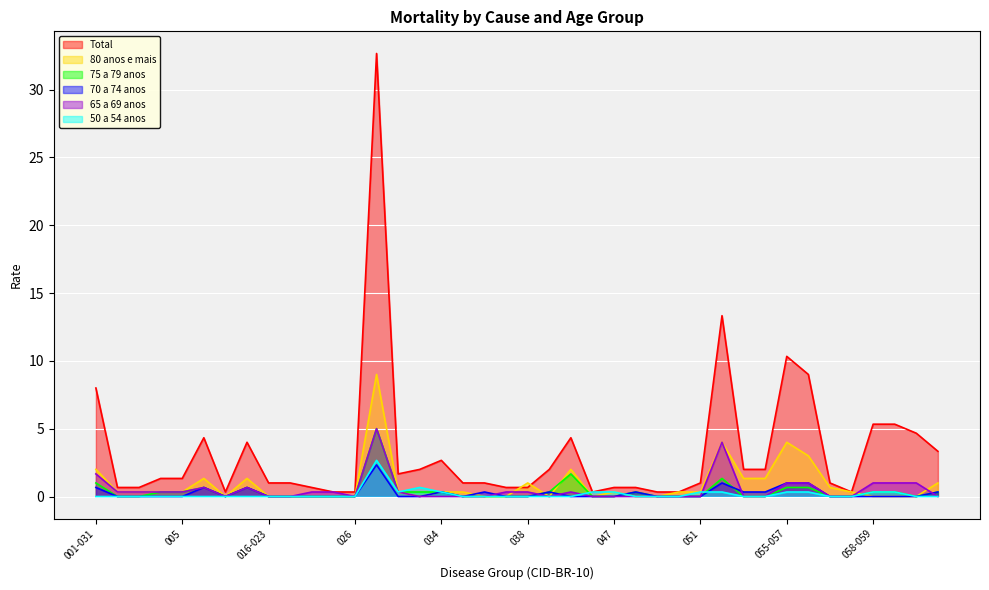

True or false: Total and 75 a 79 anos intersect in this chart.

False